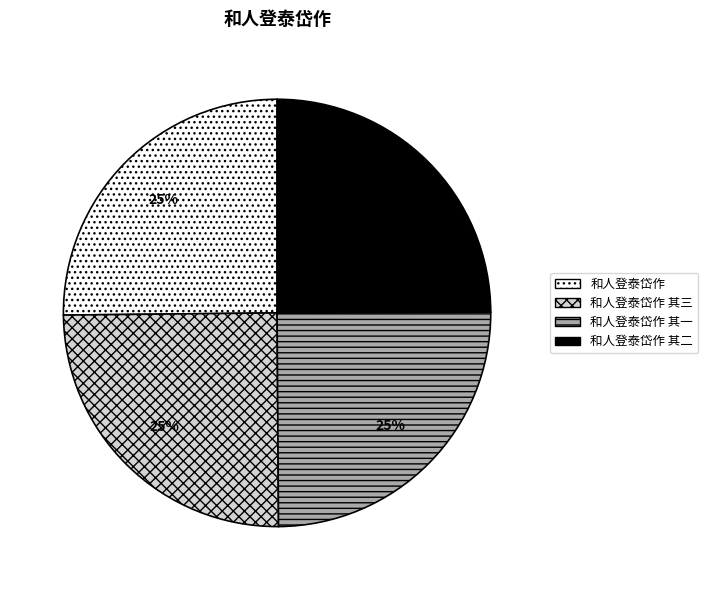

To the nearest percent, what is the average slice percentage?

25%